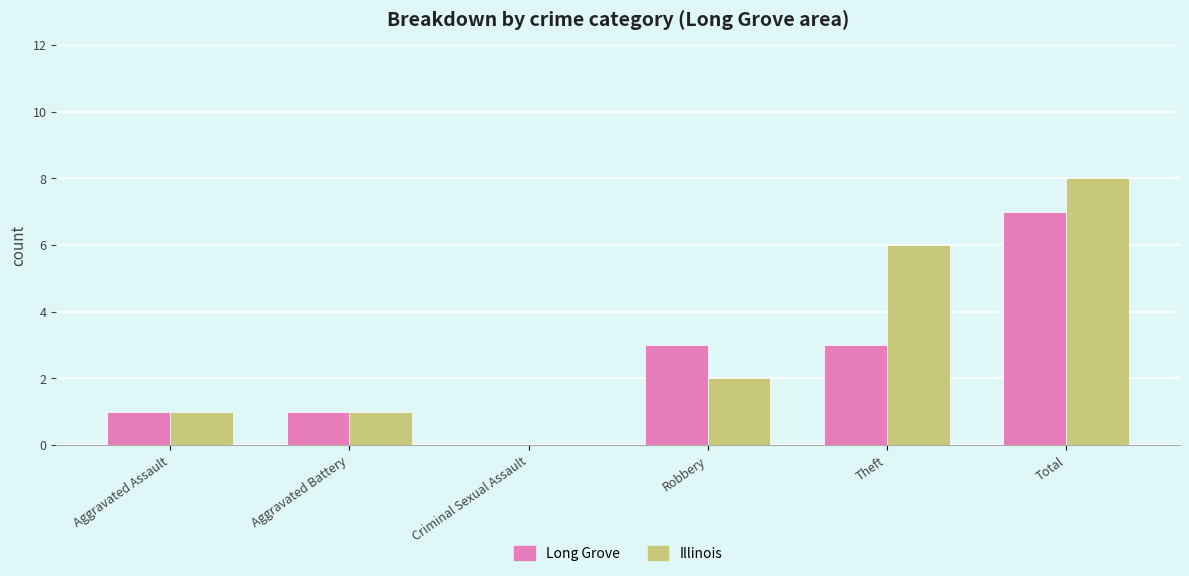

How many positive values does the Long Grove series have?

5